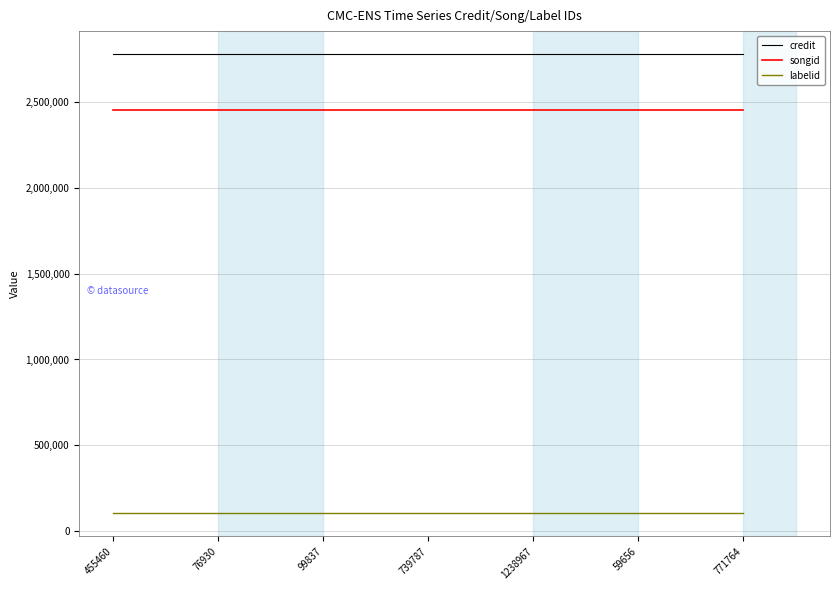

Reading right to left, extract all data points from this chart.

credit: 771764=2782194	59656=2782194	1238967=2782194	739787=2782194	99837=2782194	76930=2782194	455460=2782194
songid: 771764=2456653	59656=2456653	1238967=2456653	739787=2456653	99837=2456653	76930=2456653	455460=2456653
labelid: 771764=102634	59656=102634	1238967=102634	739787=102634	99837=102634	76930=102634	455460=102634